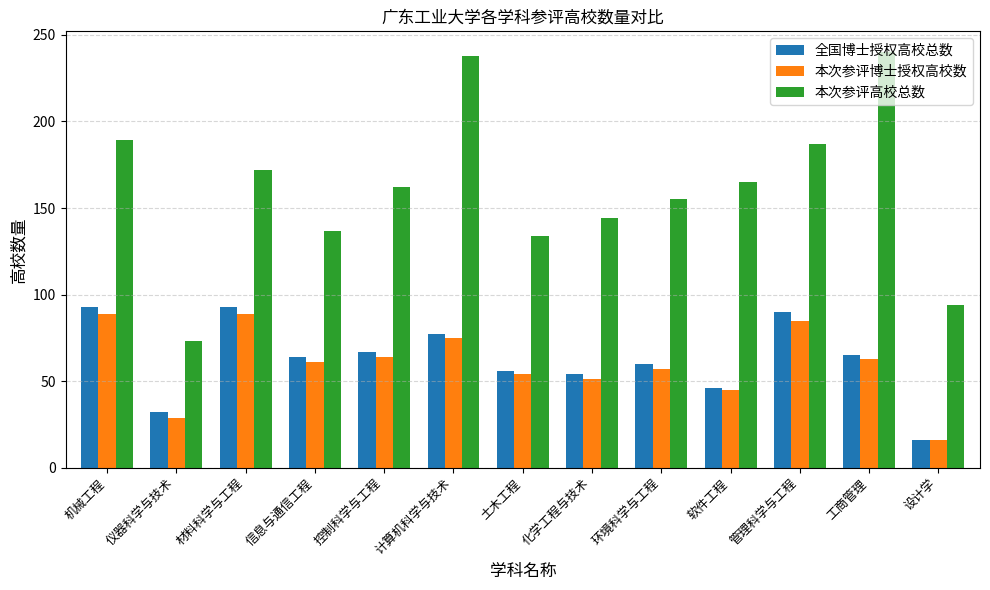

What is the label of the 2nd bar from the right?

工商管理